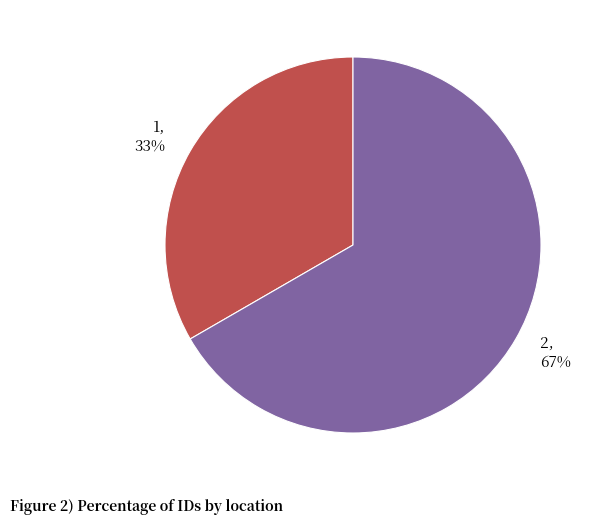

What percentage is the 1 slice, to the nearest percent?

33%